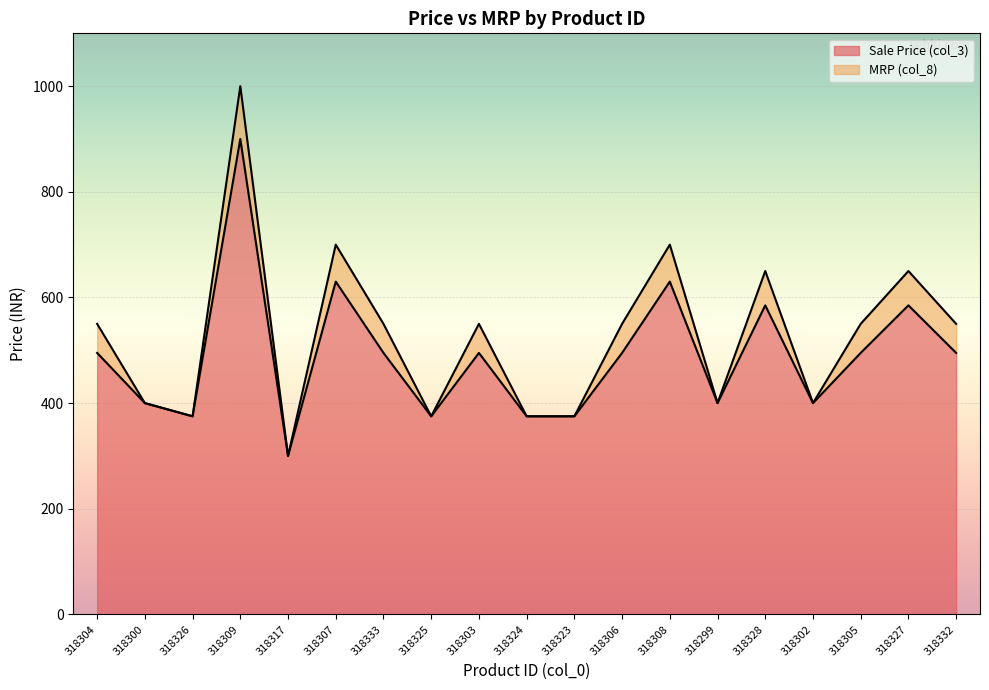

What is the average value of the Sale Price (col_3) series?

489